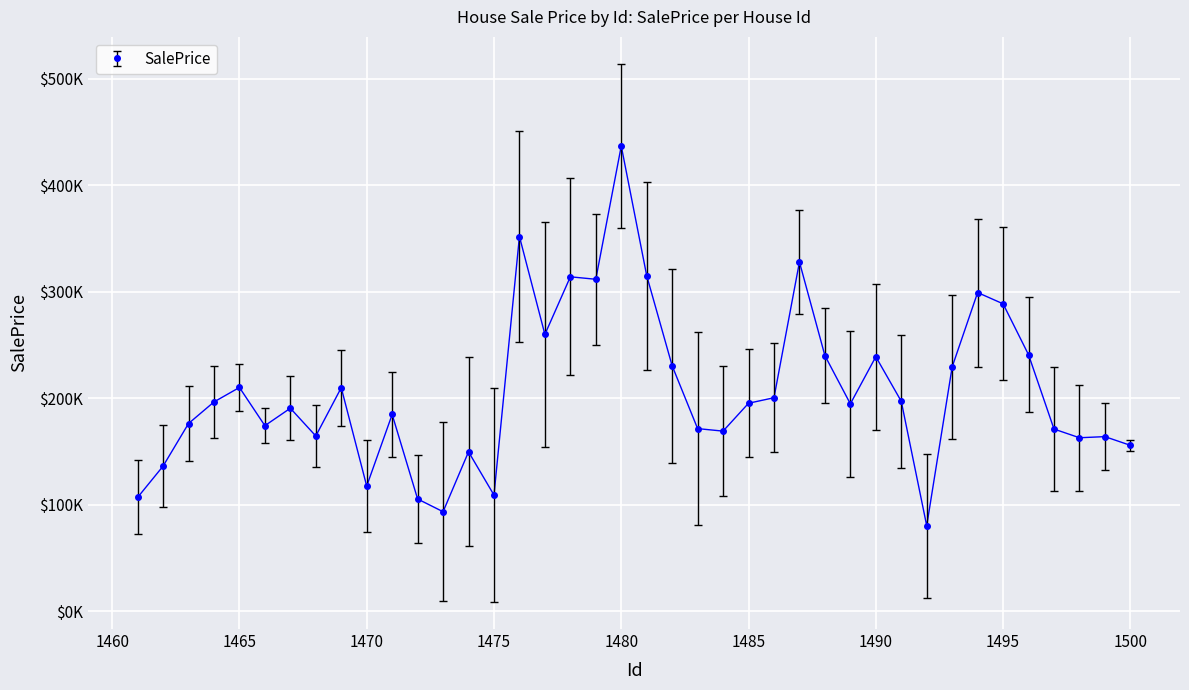

What is the minimum value shown in the chart?

80399.1